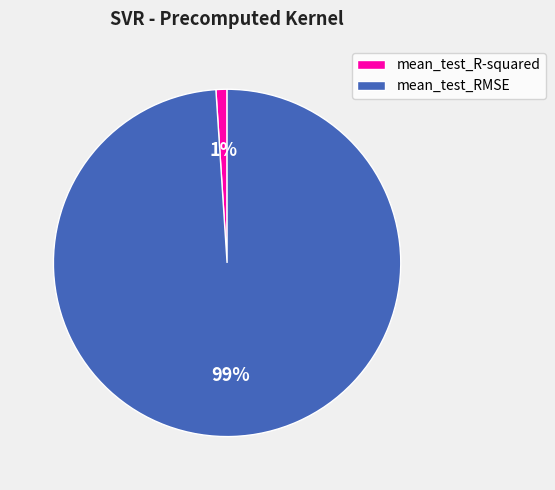

True or false: mean_test_R-squared accounts for 9% of the total.

False